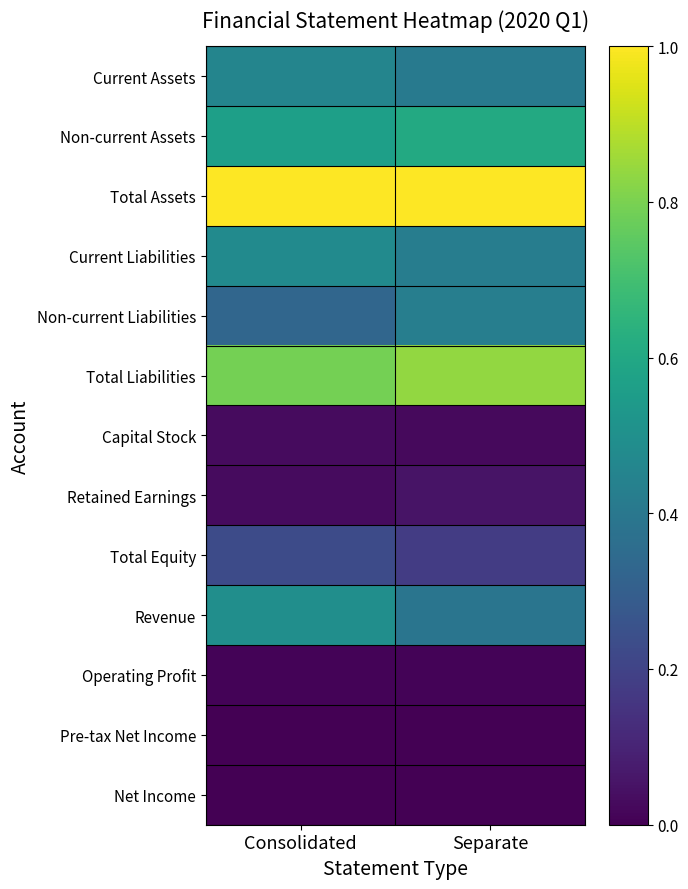

Reading right to left, what are all the values shown in this chart?

Current Assets: Separate=0.4	Consolidated=0.5
Non-current Assets: Separate=0.6	Consolidated=0.6
Total Assets: Separate=1.0	Consolidated=1.0
Current Liabilities: Separate=0.4	Consolidated=0.5
Non-current Liabilities: Separate=0.4	Consolidated=0.3
Total Liabilities: Separate=0.8	Consolidated=0.8
Capital Stock: Separate=0.0	Consolidated=0.0
Retained Earnings: Separate=0.1	Consolidated=0.0
Total Equity: Separate=0.2	Consolidated=0.2
Revenue: Separate=0.4	Consolidated=0.5
Operating Profit: Separate=0.0	Consolidated=0.0
Pre-tax Net Income: Separate=0.0	Consolidated=0.0
Net Income: Separate=0.0	Consolidated=0.0